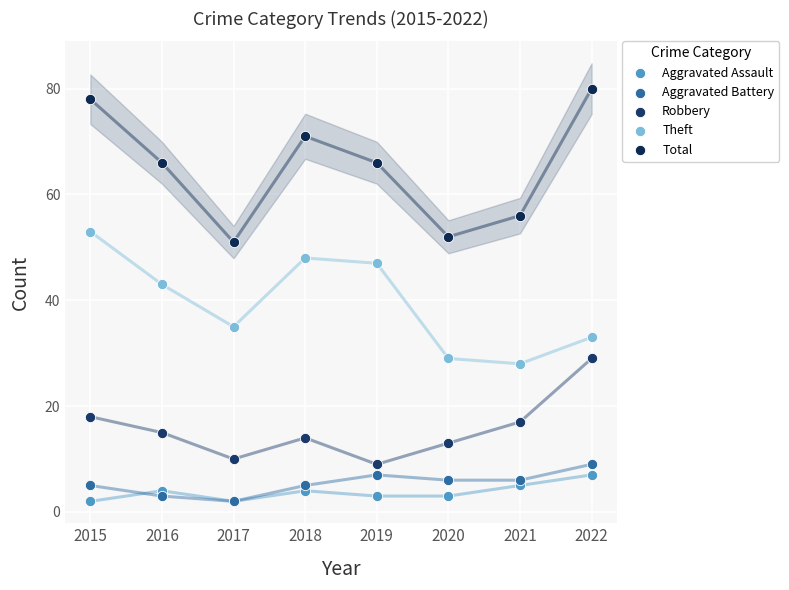

Which series contains the highest Y value?

Total